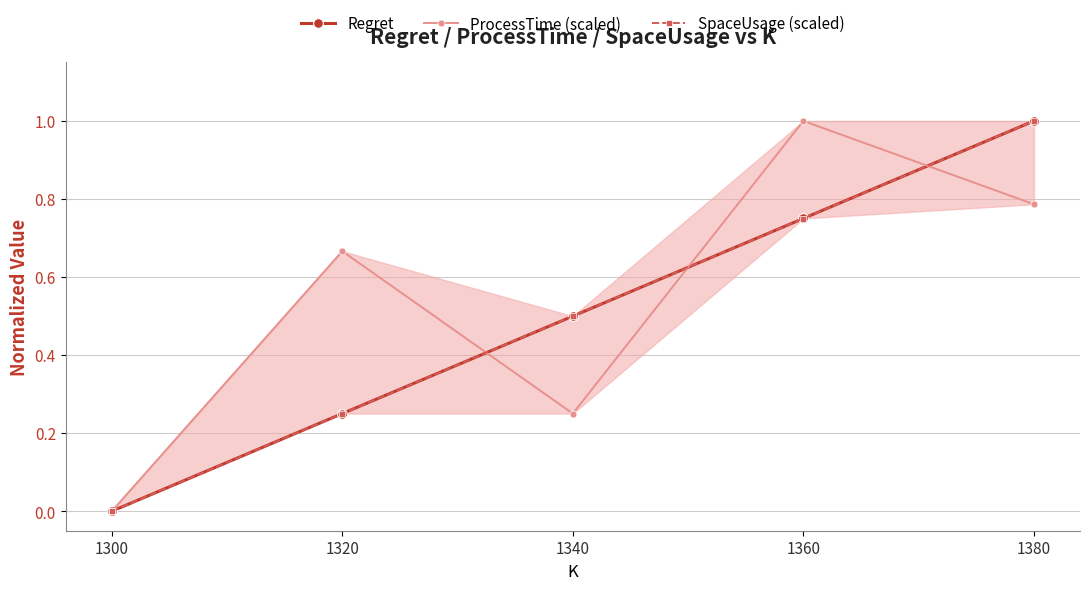

How many values in SpaceUsage (scaled) are above zero?

4